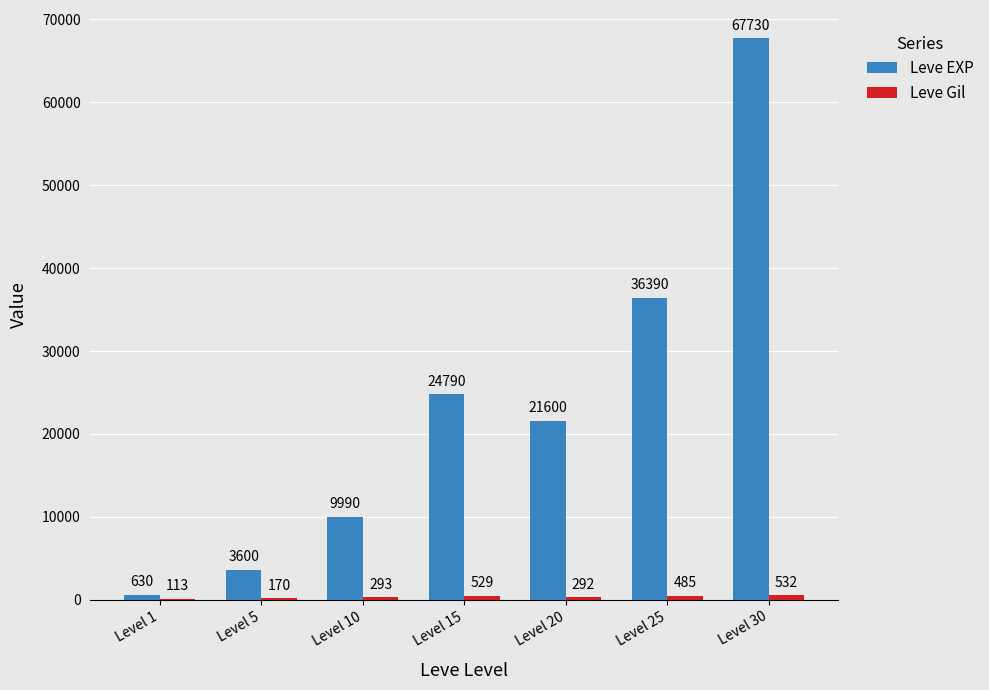

True or false: Leve EXP has a value of 6006 at Level 5.

False